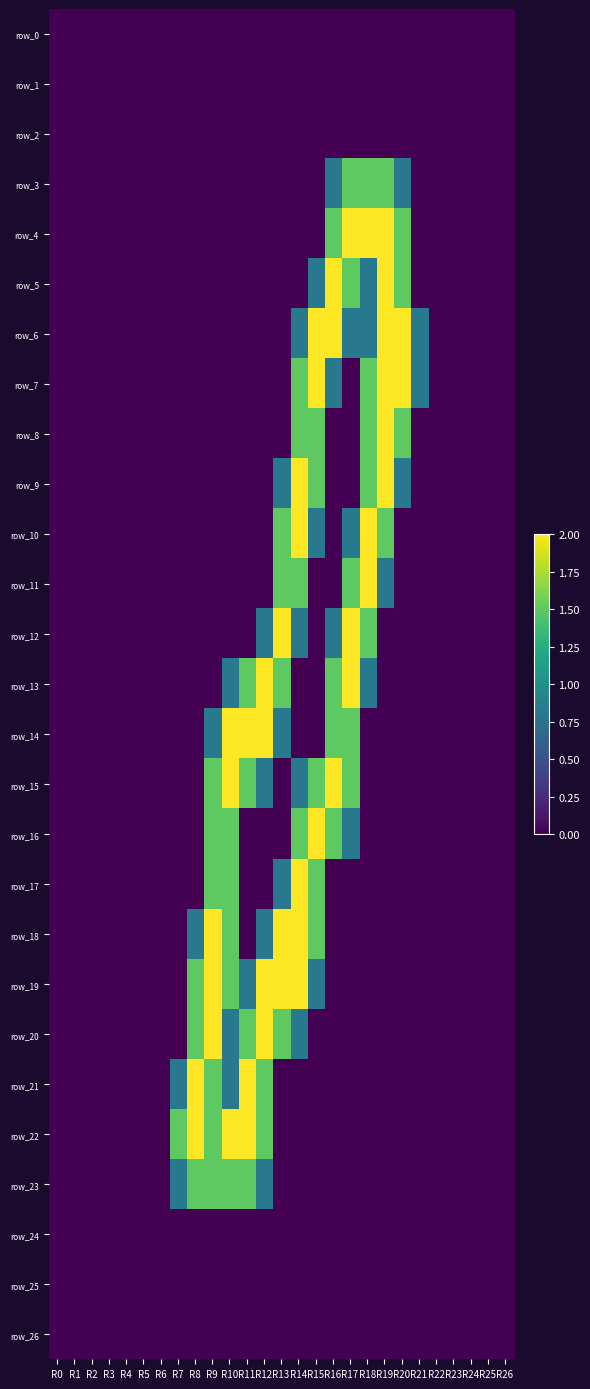

Which series has the largest total across all categories?

row_19